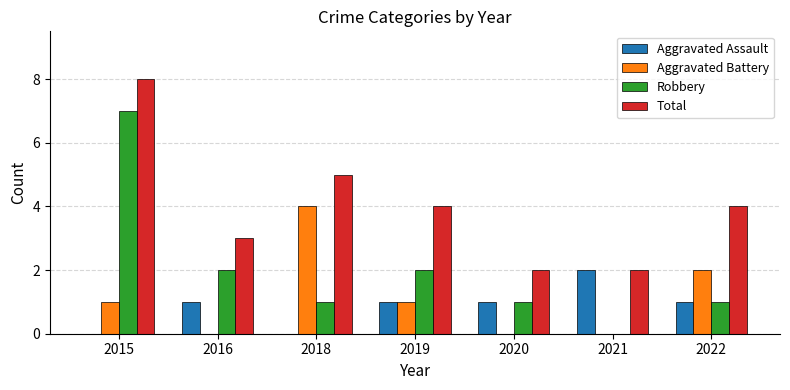

Which series has the widest spread of values?

Robbery